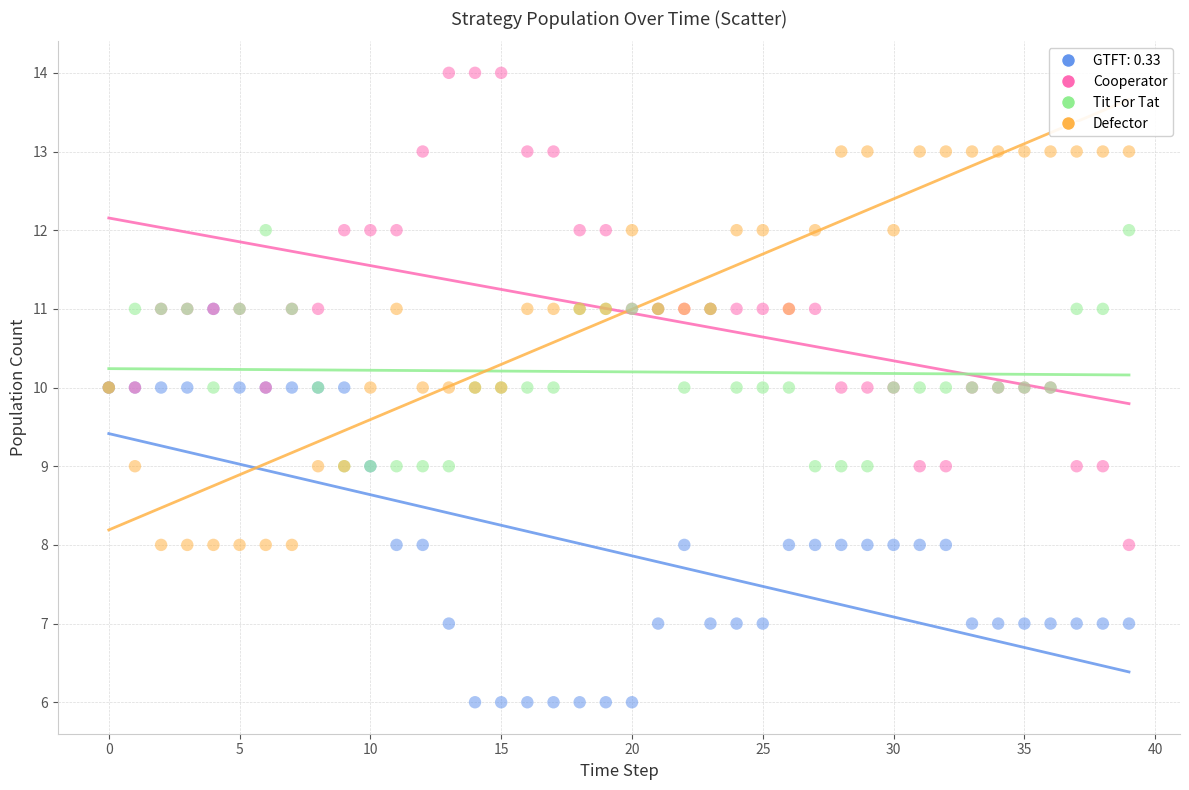

Which series has the largest Y range (max minus min)?

Cooperator